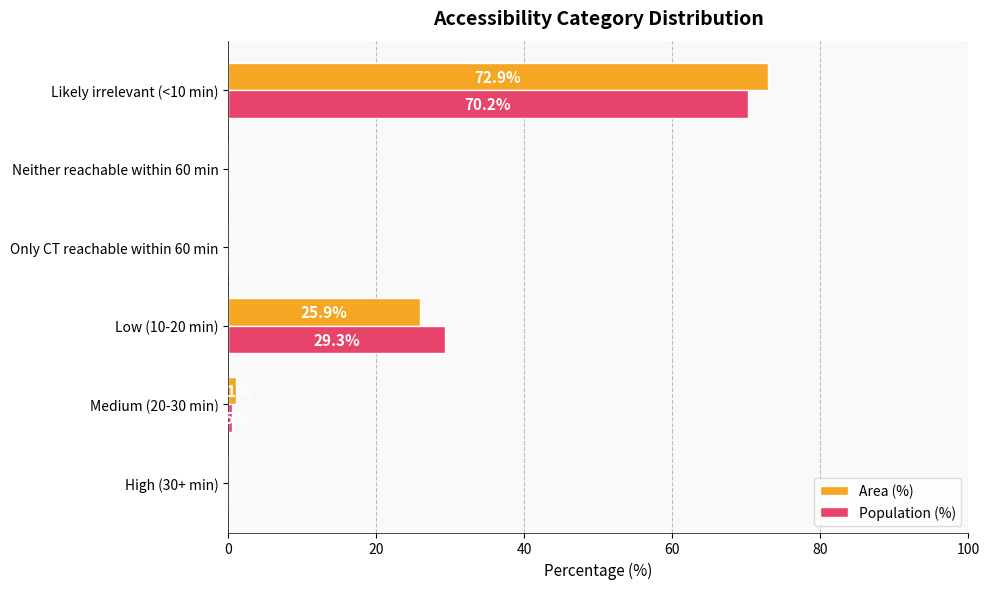

What is the total value across all series at Low (10-20 min)?

55.2